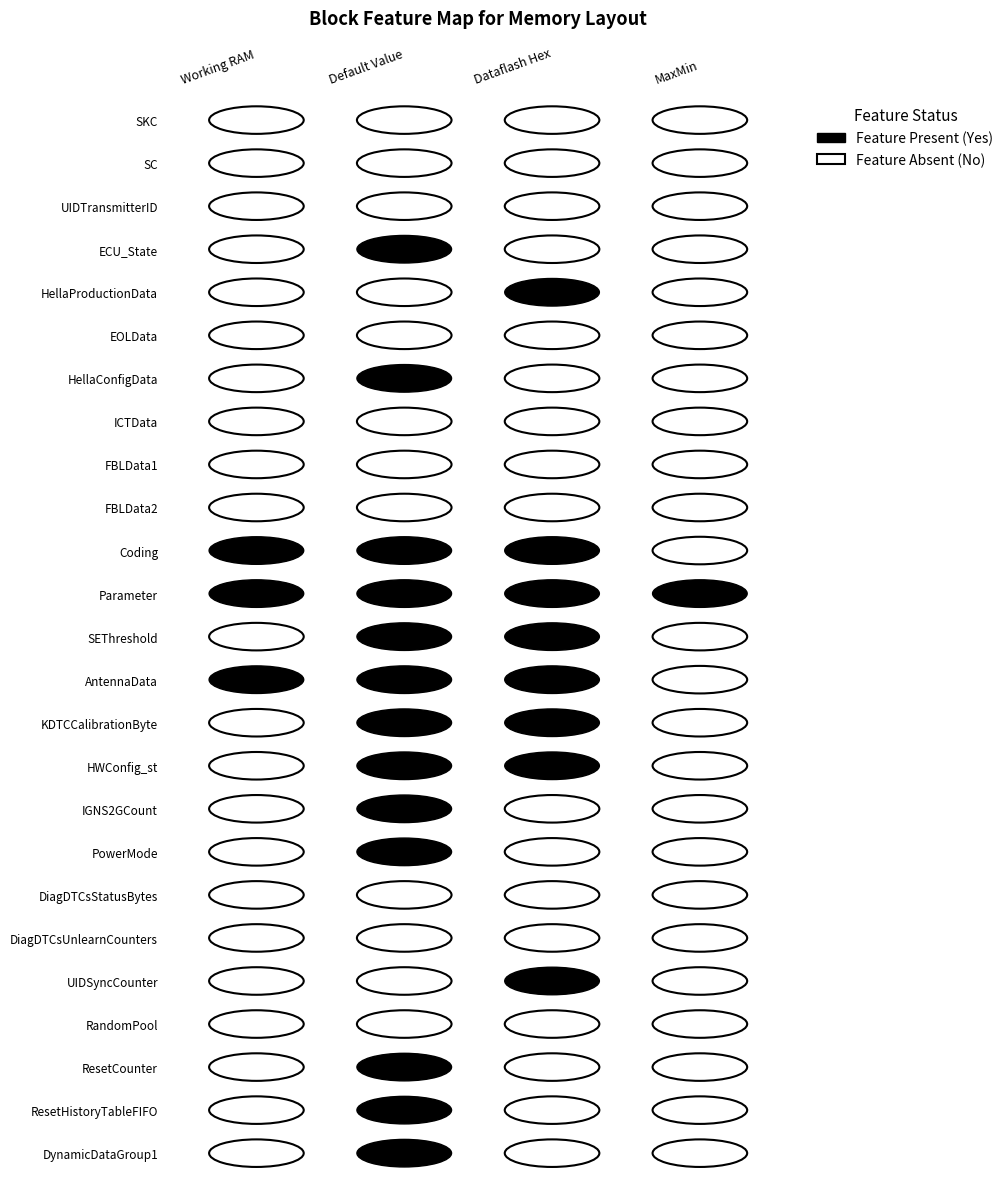

What is the difference between the maximum and minimum values in the Working RAM series?

1